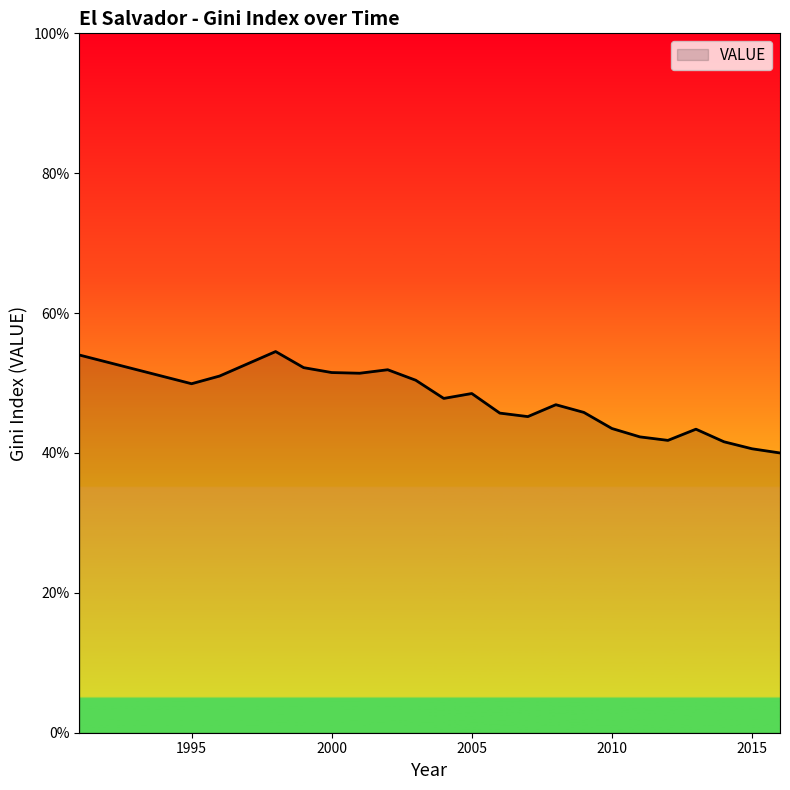

What is the difference between the maximum and minimum values?

14.5